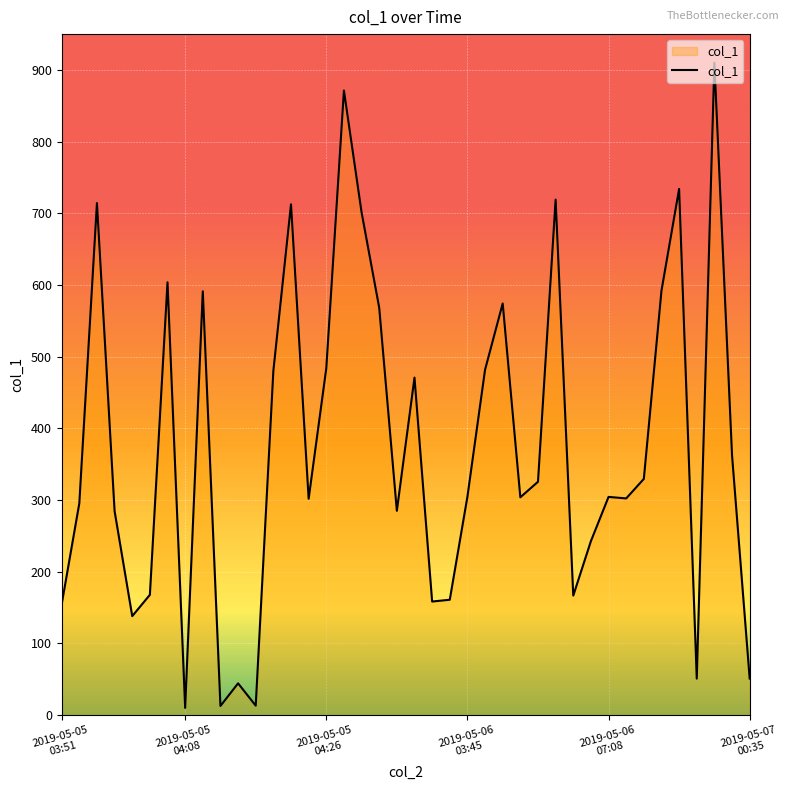

What is the maximum value shown in the chart?

910.0